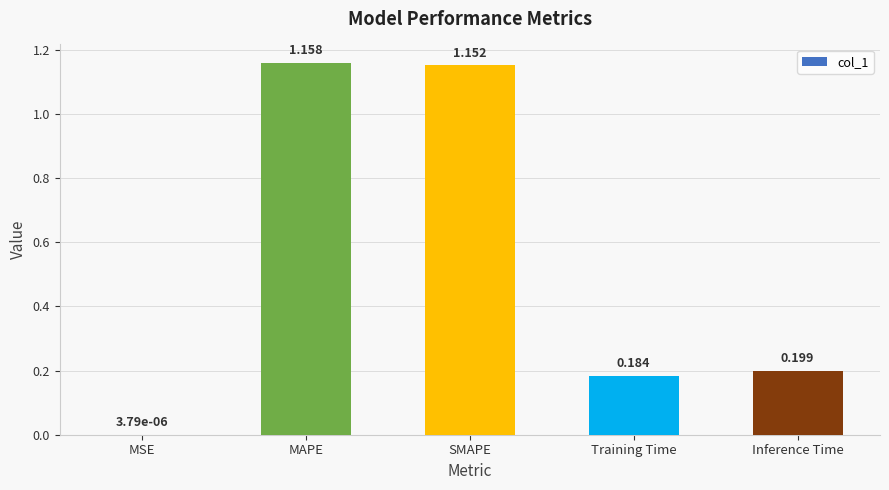

Which has a higher value, MAPE or MSE?

MAPE